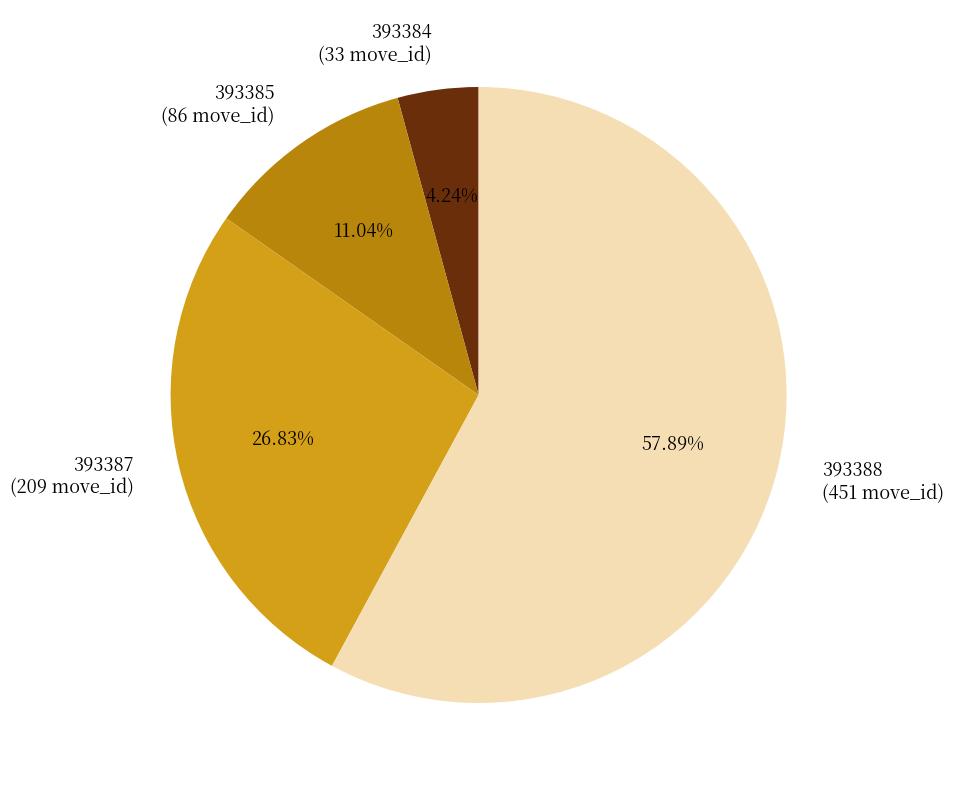

What is the total percentage of 393384 and 393385?

15.3%